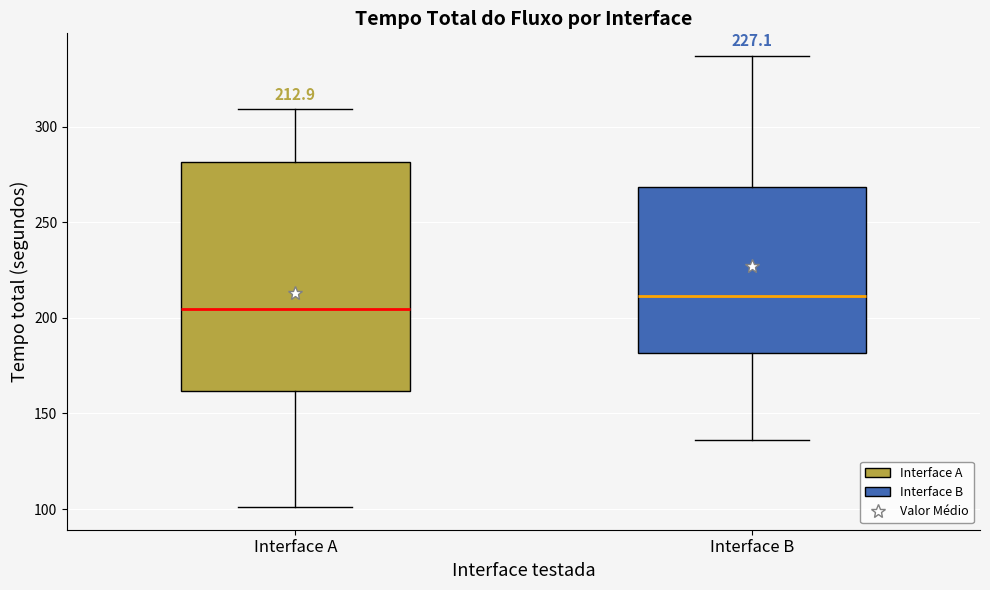

Which box has the lowest median line?

Interface A